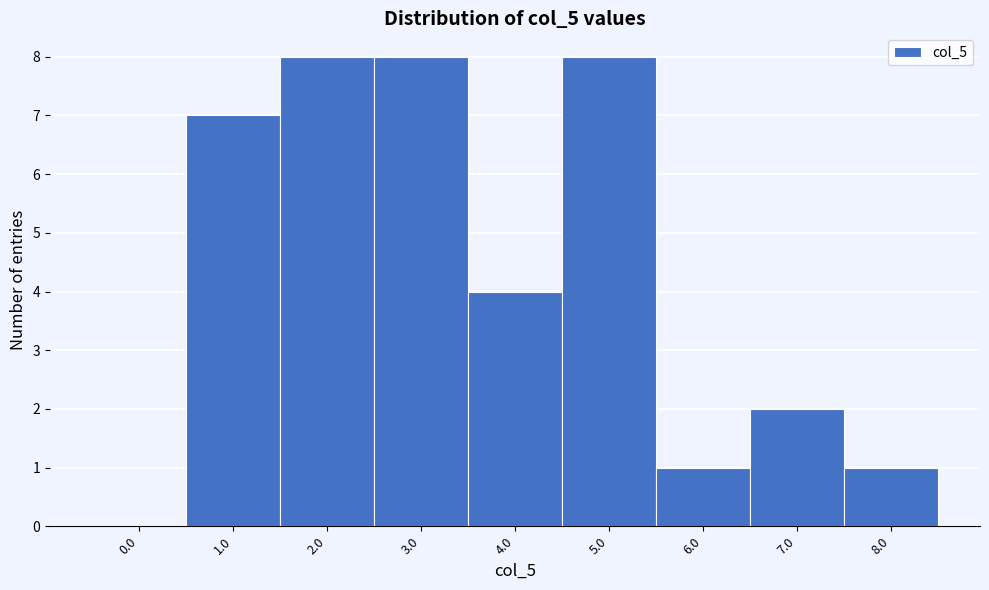

Reading left to right, extract all data points from this chart.

0.0=0	1.0=7	2.0=8	3.0=8	4.0=4	5.0=8	6.0=1	7.0=2	8.0=1